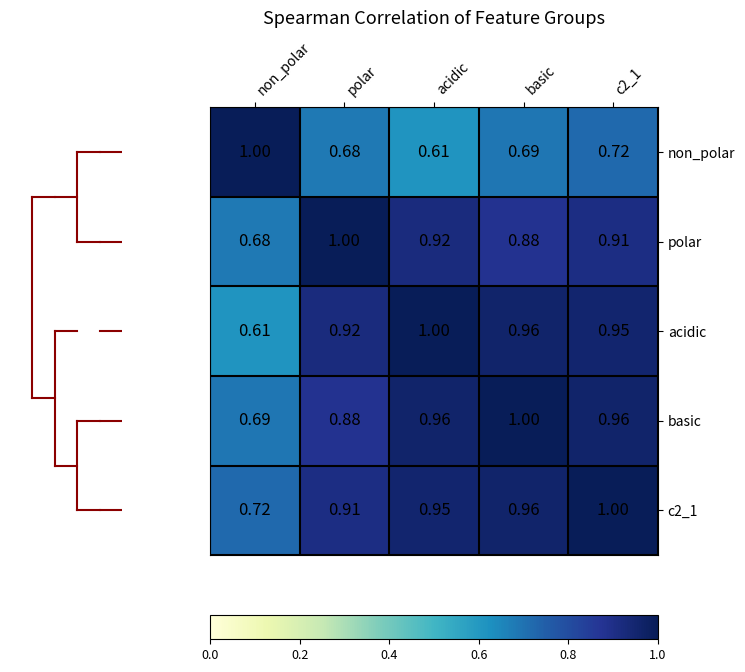

At polar, list the series in order from smallest to largest.

non_polar, basic, c2_1, acidic, polar